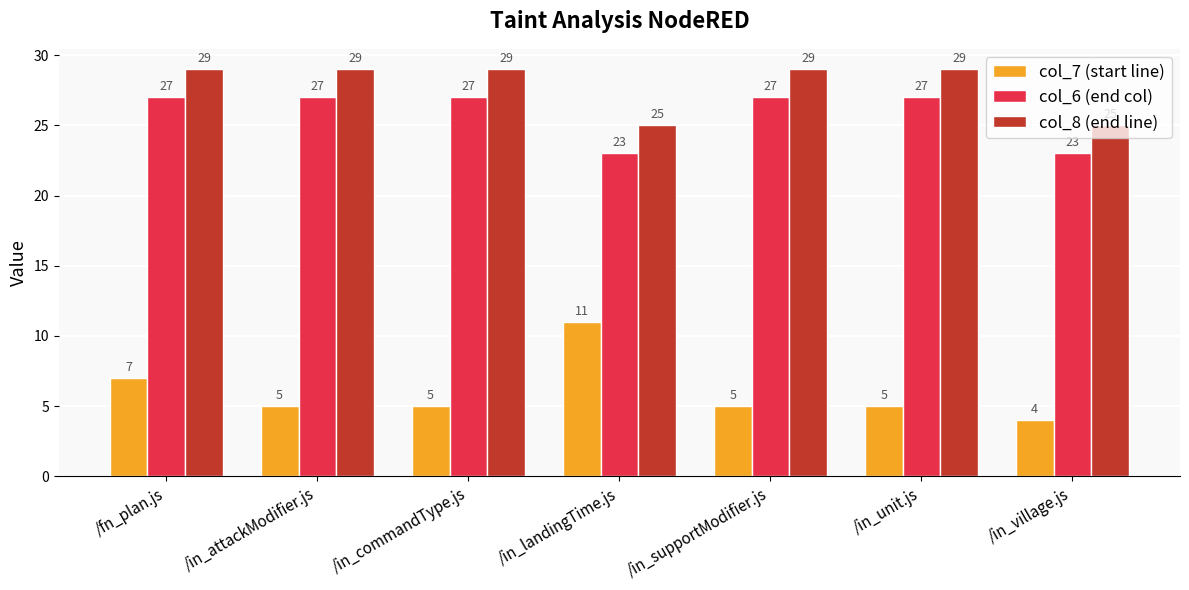

The col_6 (end col) series shows 43 at /in_supportModifier.js. True or false?

False